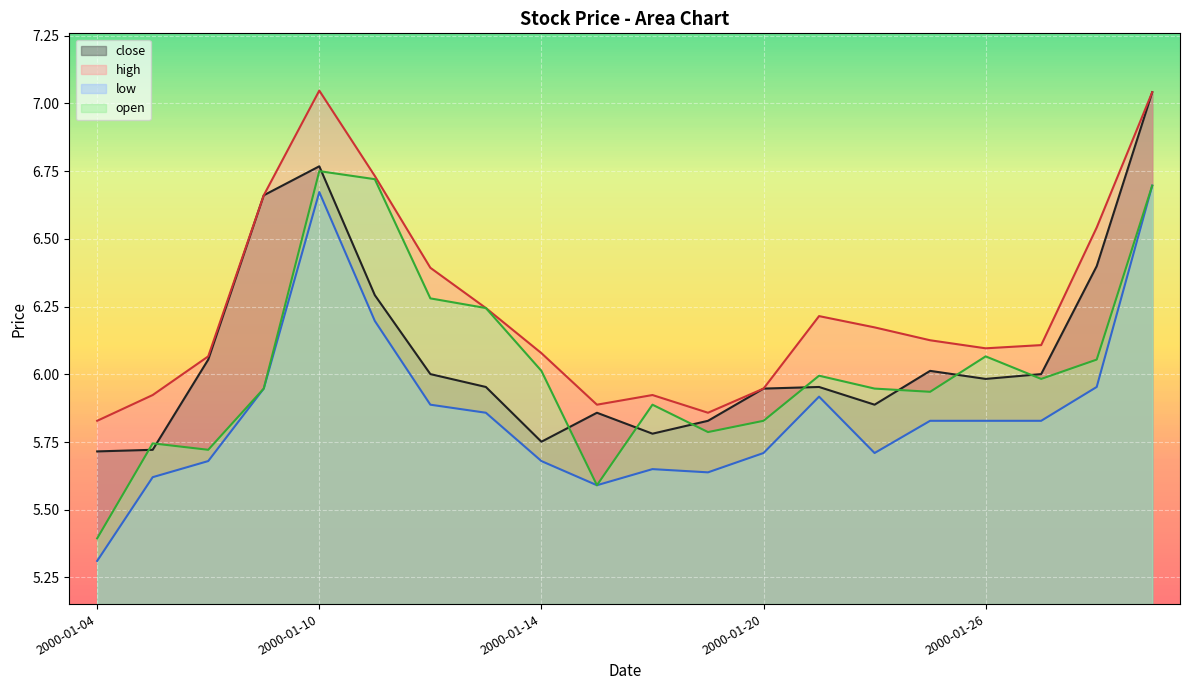

Count the number of categories in the chart.

20